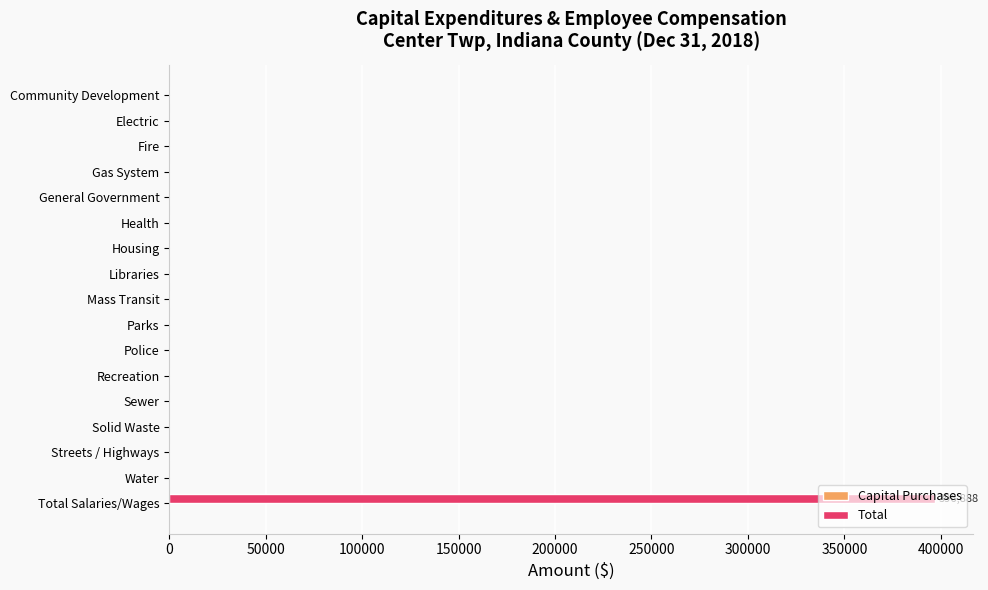

What is the greatest value displayed?

396888